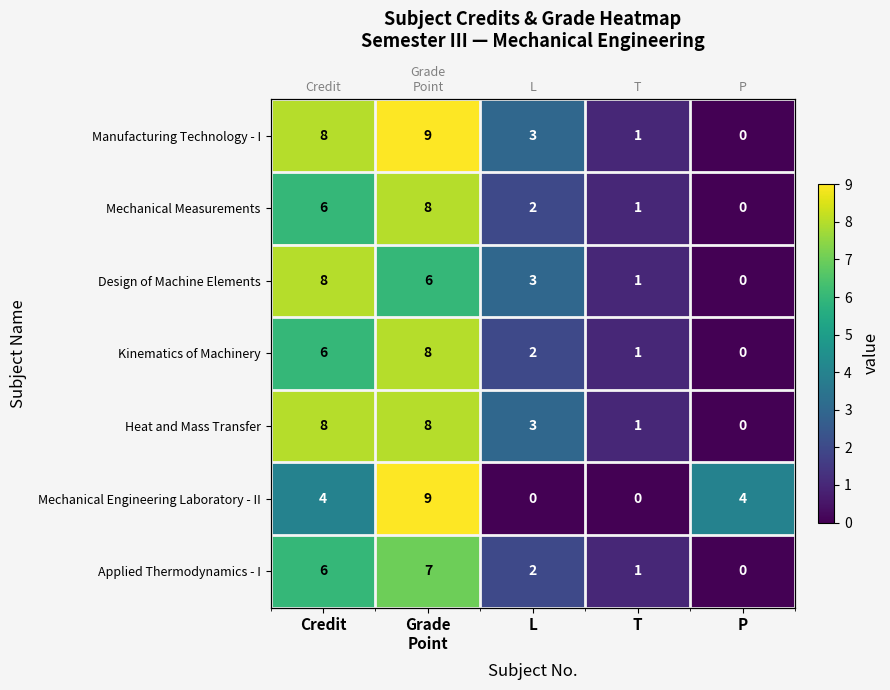

At which label does Mechanical Measurements reach its peak?

Grade Point